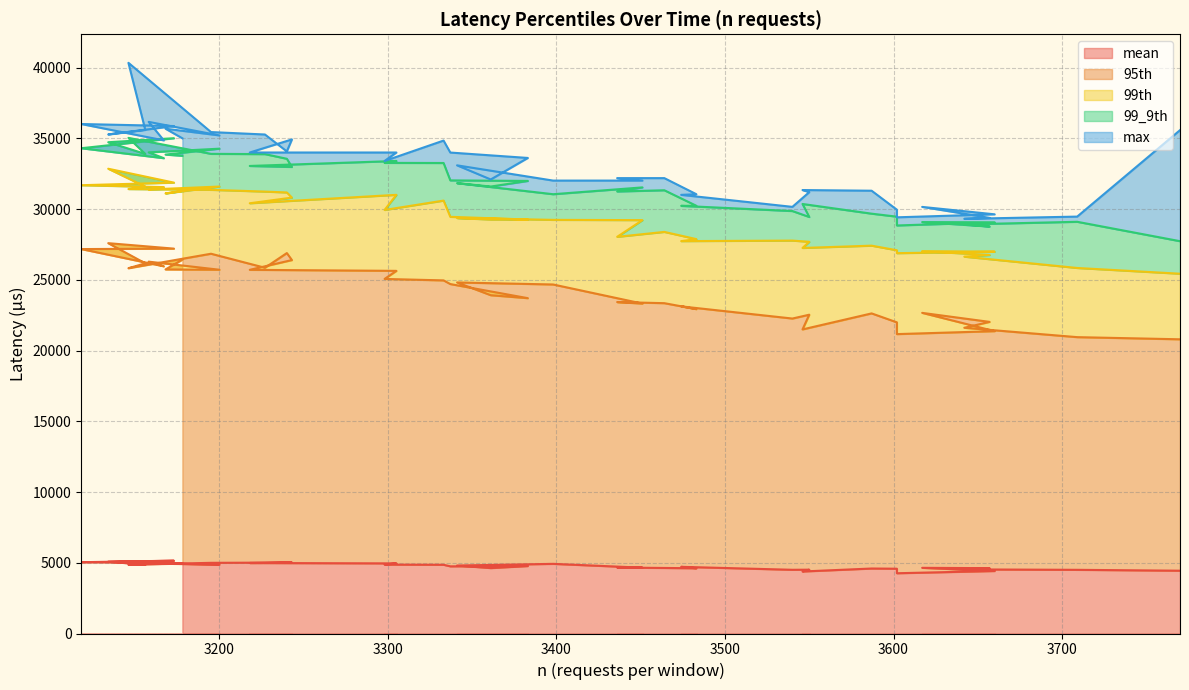

How many categories are shown in the chart?

40